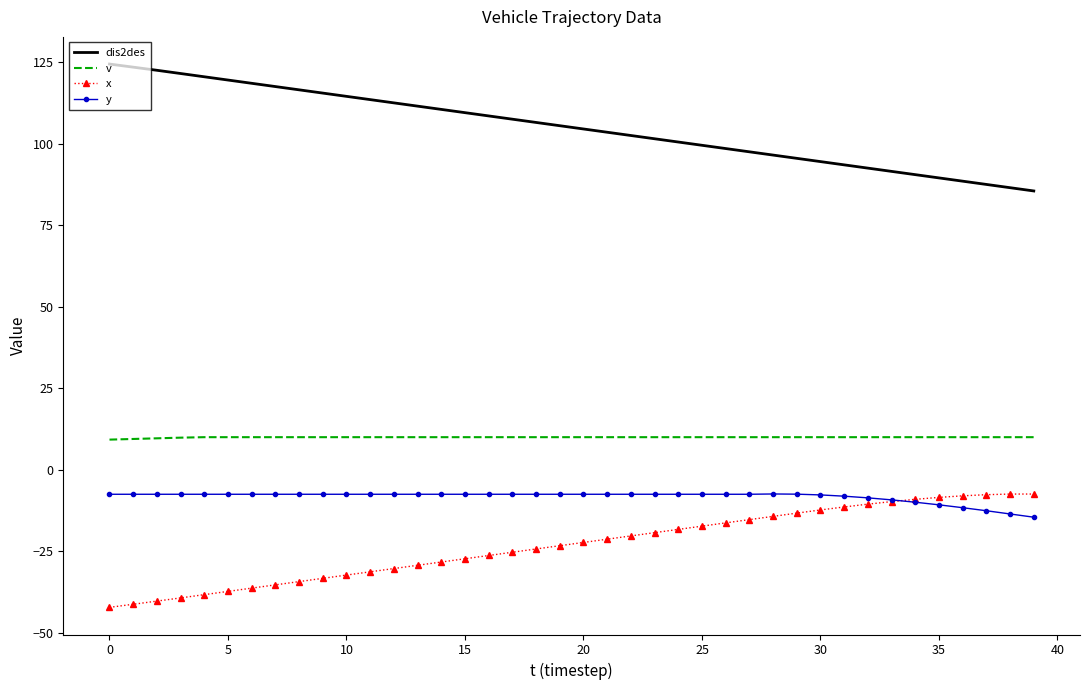

What is the greatest value displayed?

124.4